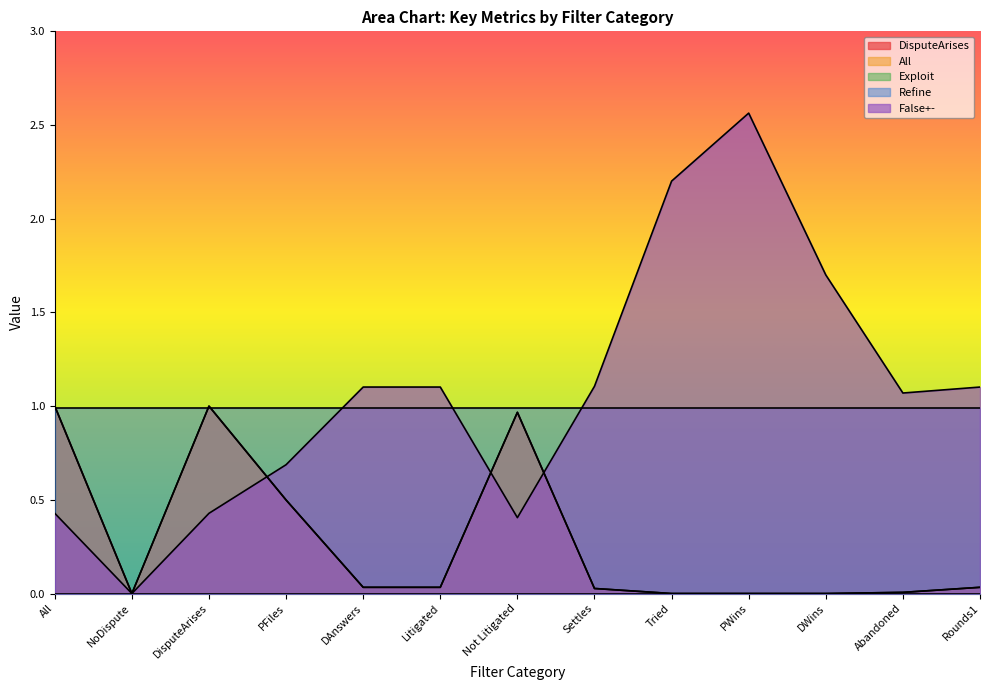

The DisputeArises series shows 0.5 at PFiles. True or false?

True